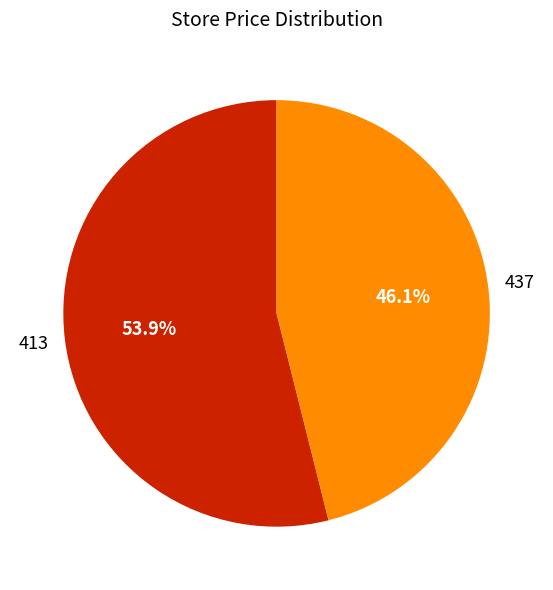

To the nearest percent, what portion does 437 represent?

46%